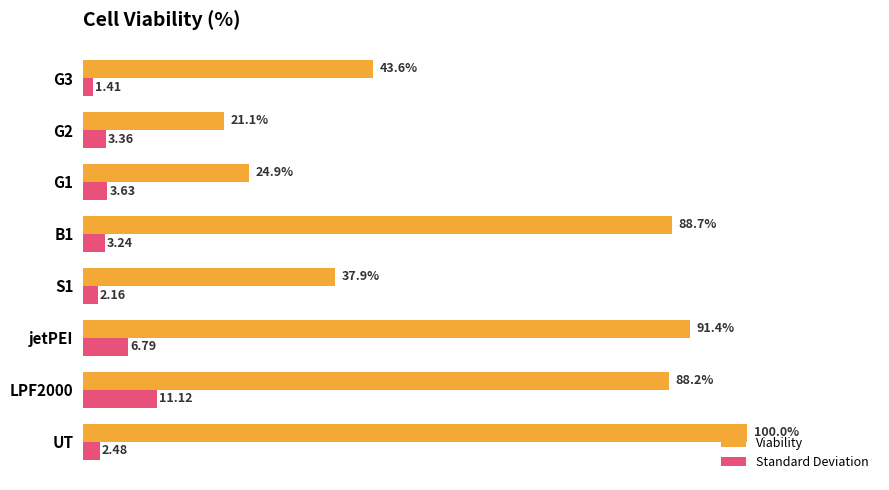

Which series has the largest total across all categories?

Viability